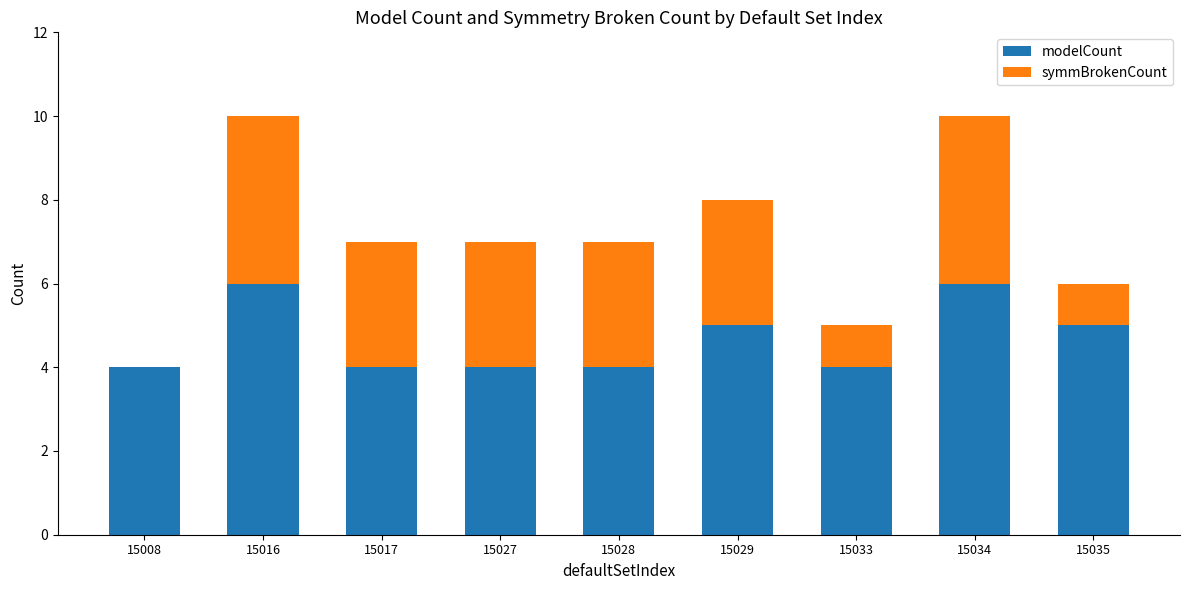

What is the sum of the modelCount values at 15029 and 15016?

11